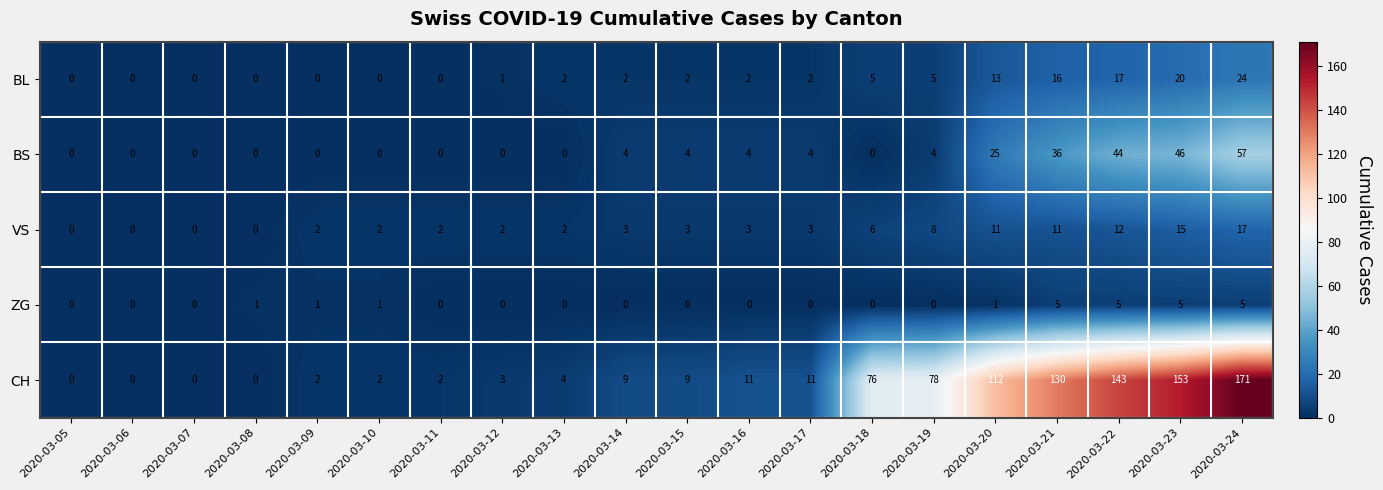

The value of VS at 2020-03-15 is 1. True or false?

False